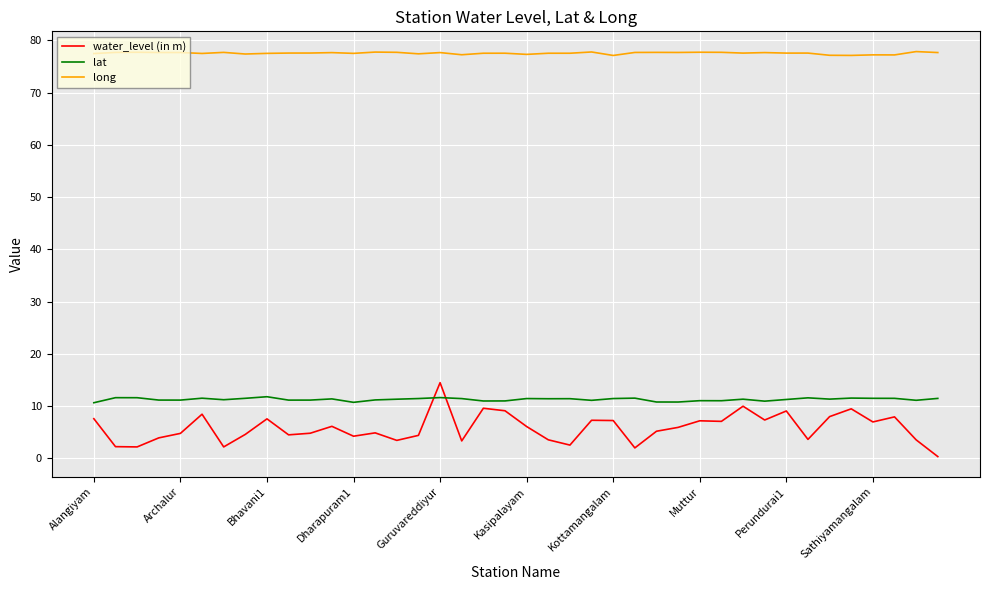

True or false: long and lat intersect in this chart.

False